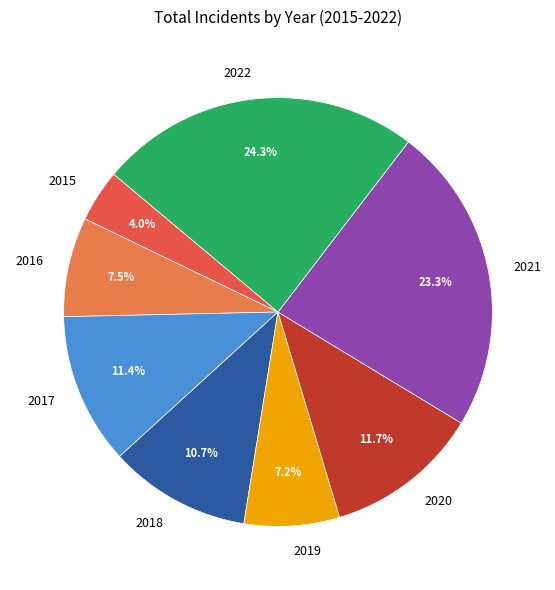

To the nearest percent, what is the combined percentage of 2015 and 2018?

15%